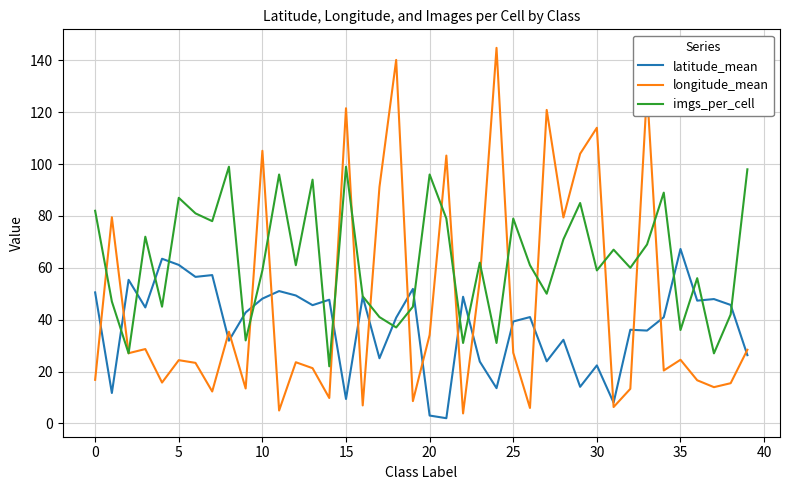

Which series has the largest range (max minus min)?

longitude_mean